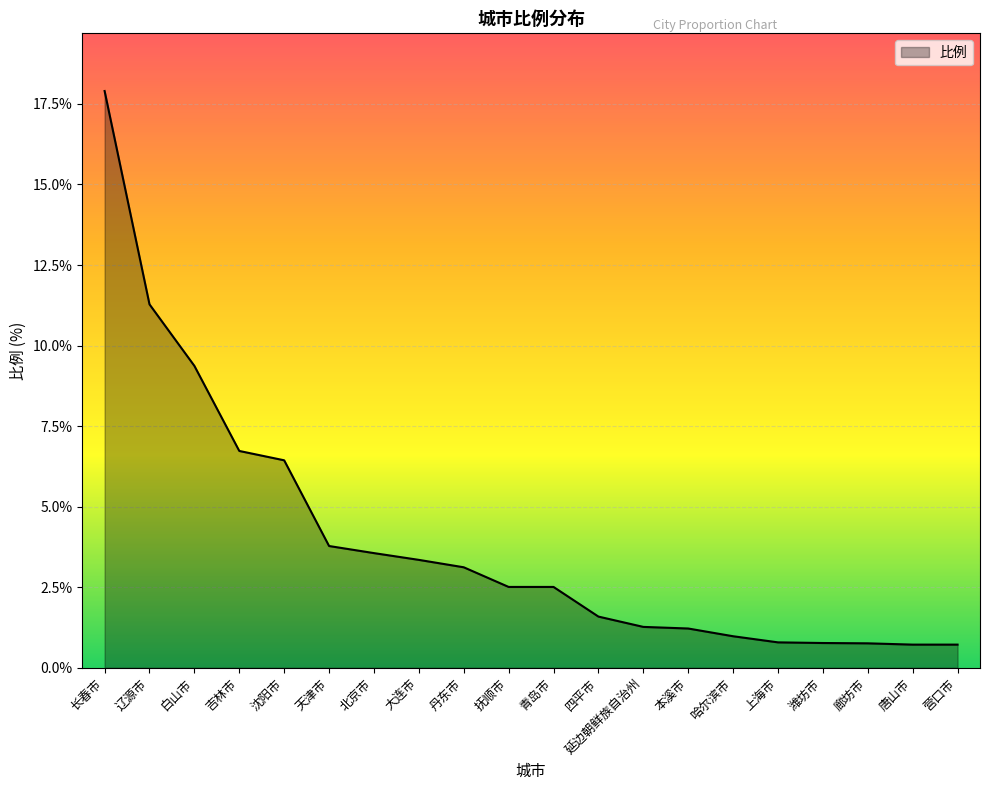

What is the maximum value shown in the chart?

17.9